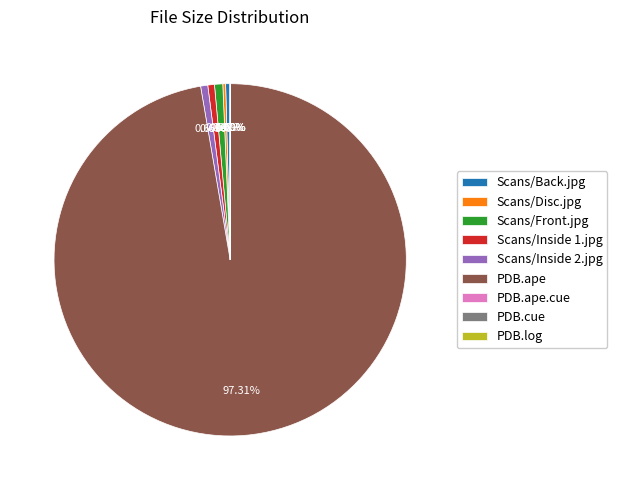

To the nearest percent, what percentage of the pie is Scans/Inside 1.jpg?

1%